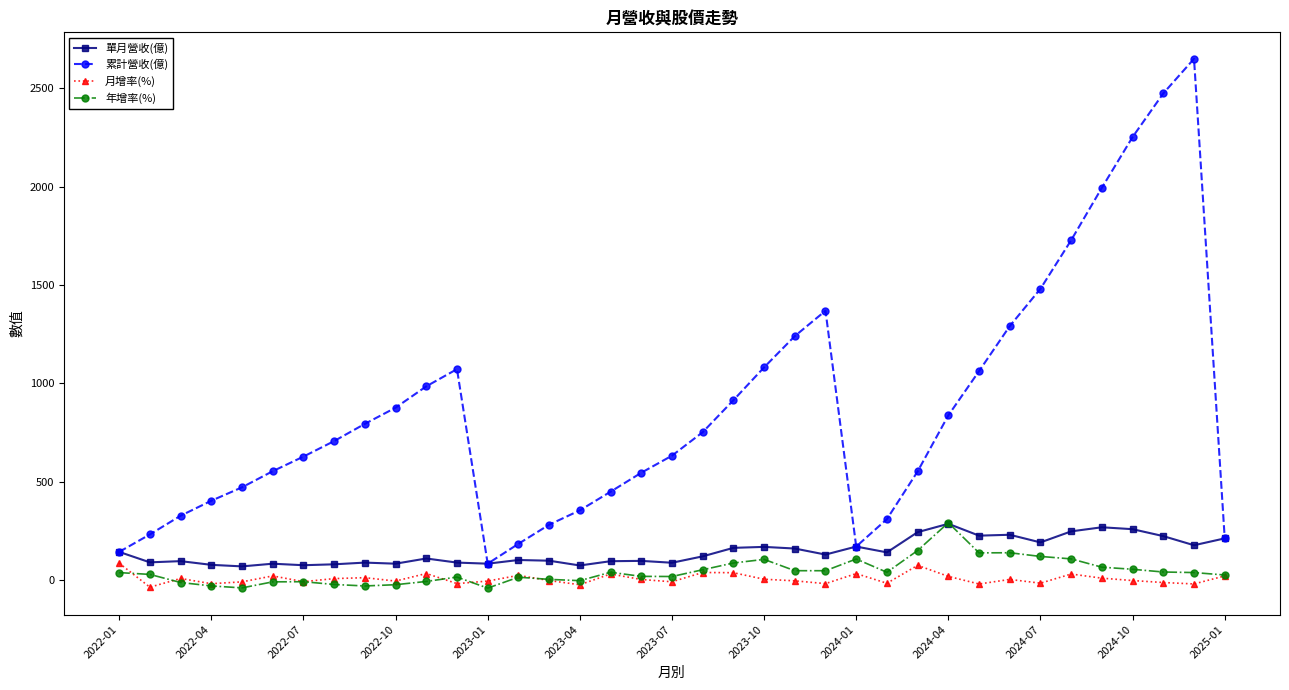

In 累計營收(億), how many points are higher than both neighbors (excluding endpoints)?

3